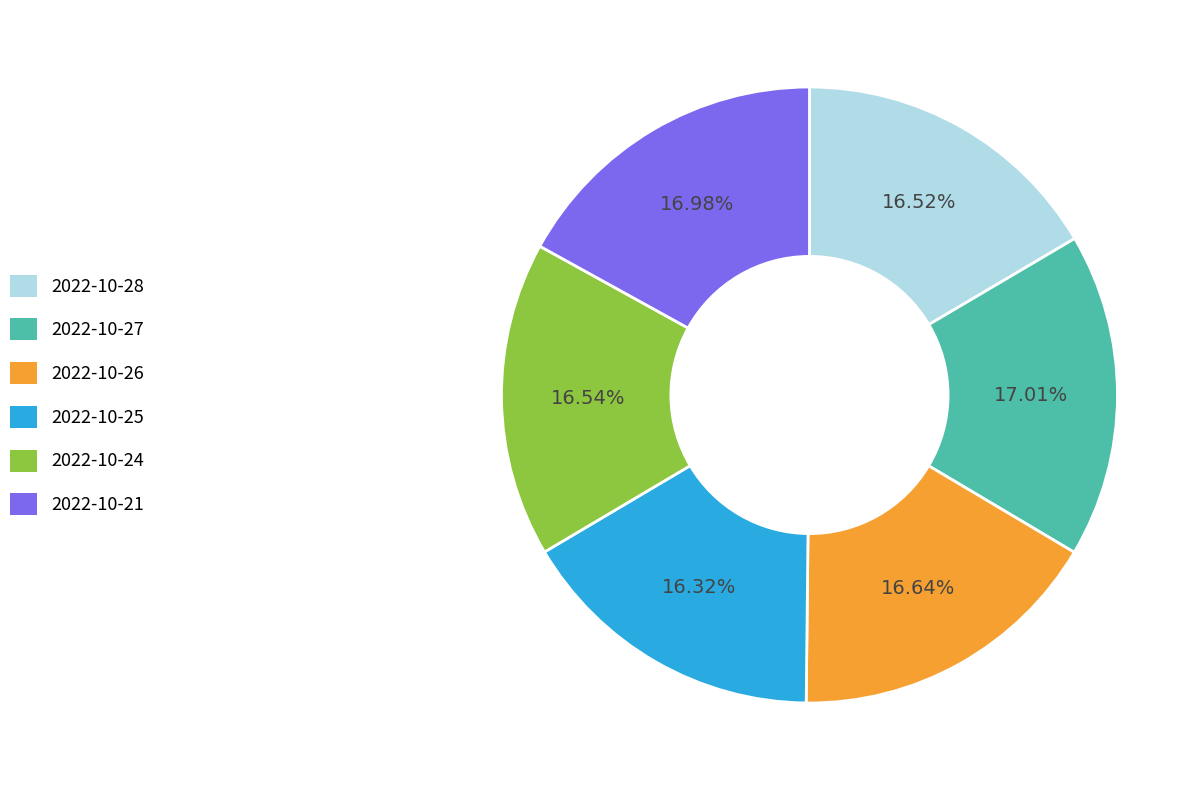

True or false: 2022-10-24 accounts for 27% of the total.

False